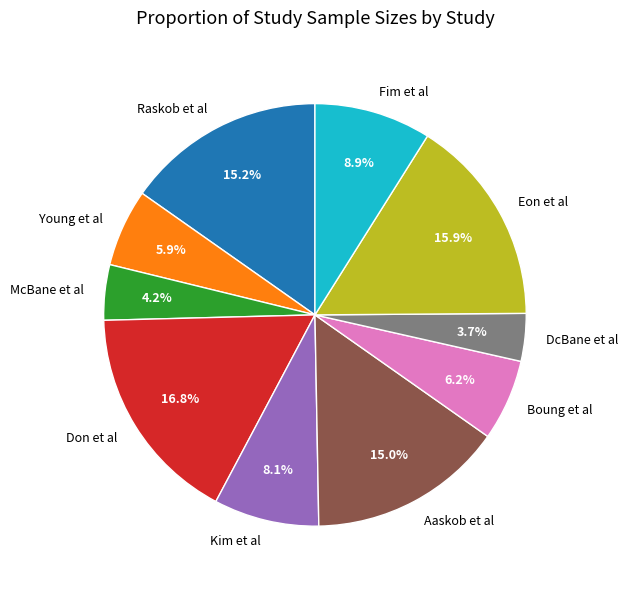

The Eon et al slice represents 16% of the pie. True or false?

True